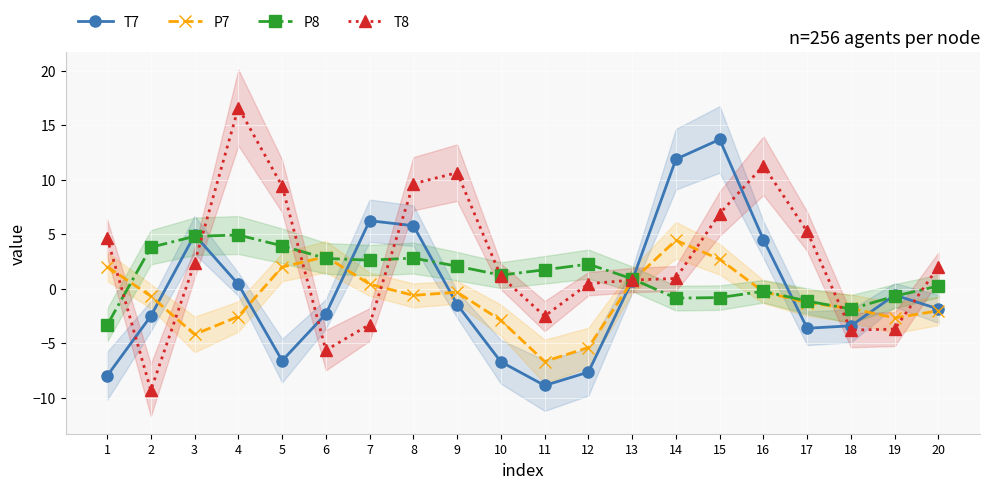

Where do T7 and P8 first cross each other?

2 and 3